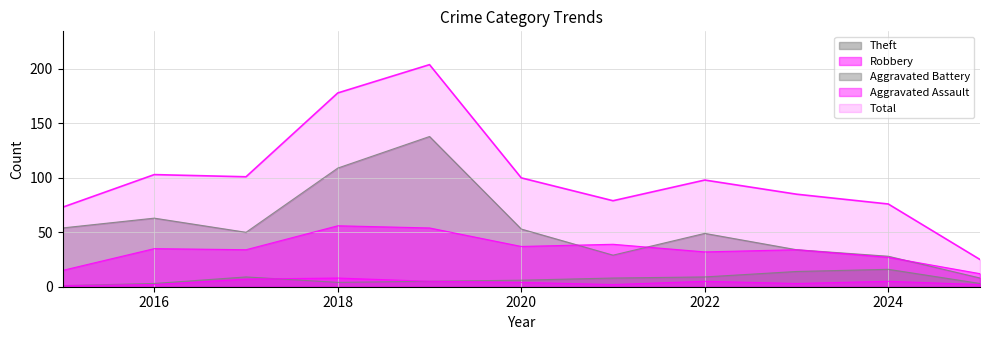

At which category does Aggravated Assault reach its first local peak?

2018